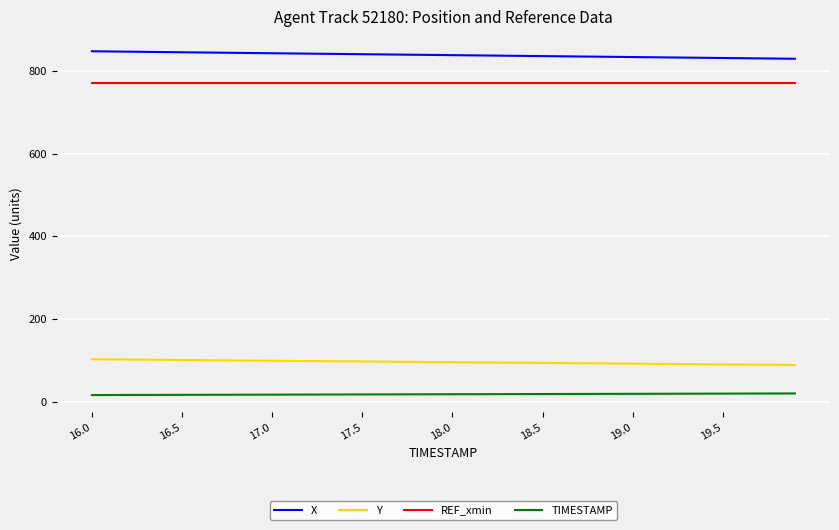

What is the maximum value shown in the chart?

847.8